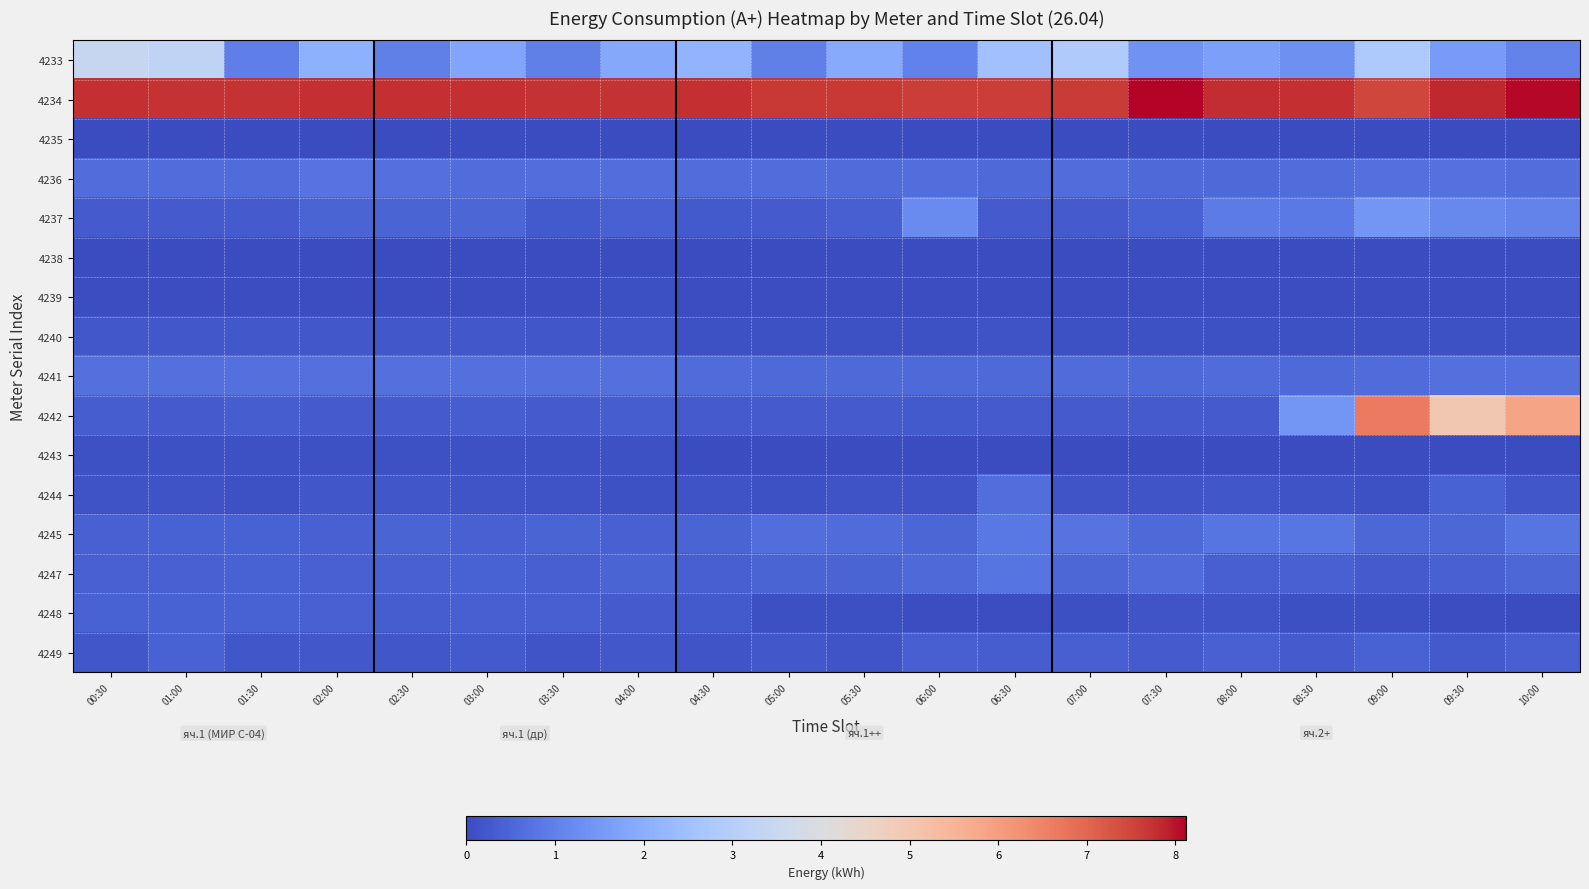

At 02:30, list the series in order from smallest to largest.

4235, 4238, 4239, 4243, 4249, 4244, 4240, 4242, 4248, 4247, 4245, 4237, 4236, 4241, 4233, 4234